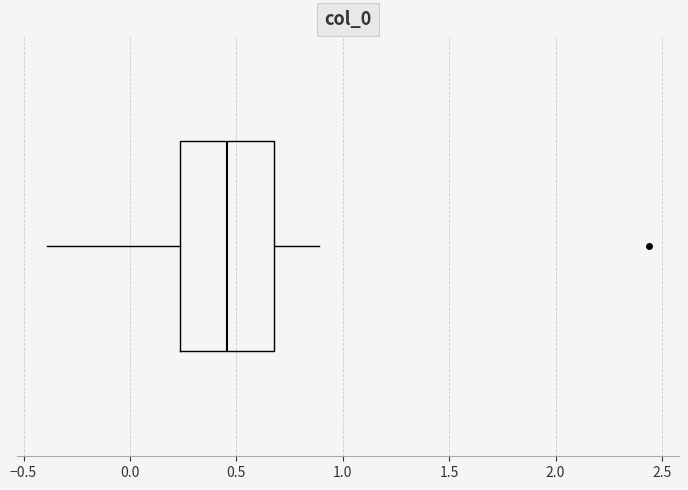

Transcribe this box plot: give where the median line is, the range the box spans, and where the two whiskers end, as read against the x-axis. The values are not printed on the chart, so give them approximately, as read against the axis.

median 0.45, box 0.25 to 0.70, whiskers -0.40 to 0.90